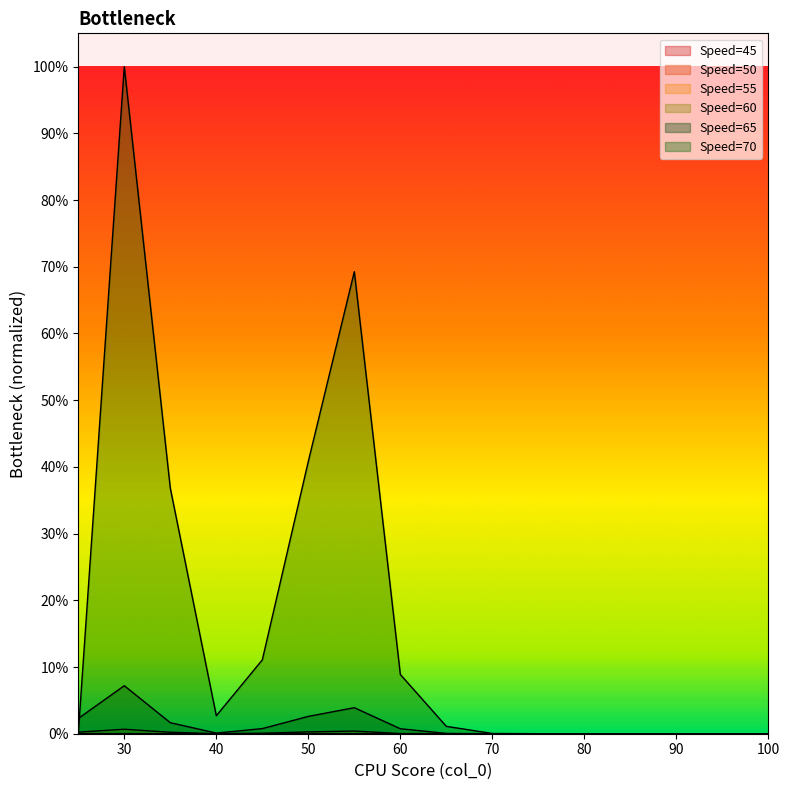

Reading right to left, extract all data points from this chart.

55: 100=0.0	95=0.0	90=0.0	85=0.0	80=0.0	75=0.0	70=0.0	65=0.0	60=0.0	55=0.0	50=0.0	45=0.0	40=0.0	35=0.0	30=0.0	25=0.0
60: 100=0.0	95=0.0	90=0.0	85=0.0	80=0.0	75=0.0	70=0.0	65=0.0	60=0.0	55=0.0	50=0.0	45=0.0	40=0.0	35=0.0	30=0.0	25=0.0
65: 100=0.0	95=0.0	90=0.0	85=0.0	80=0.0	75=0.0	70=0.0	65=0.0	60=0.0	55=0.0	50=0.0	45=0.0	40=0.0	35=0.0	30=0.1	25=0.0
70: 100=0.0	95=0.0	90=0.0	85=0.0	80=0.0	75=0.0	70=0.0	65=0.0	60=0.1	55=0.7	50=0.4	45=0.1	40=0.0	35=0.4	30=1.0	25=0.0